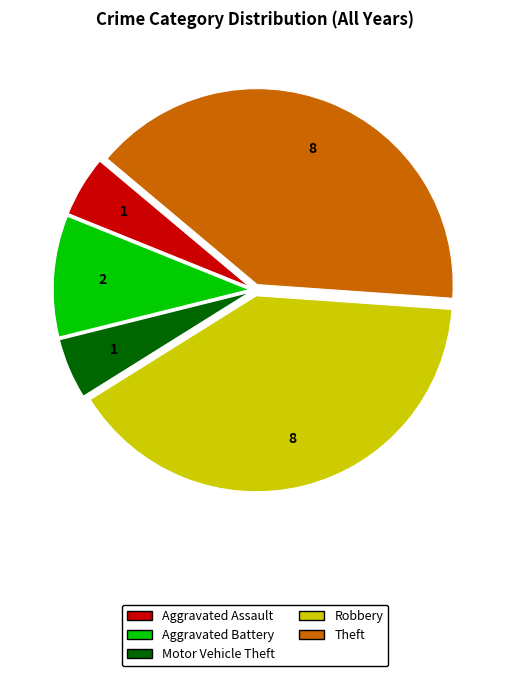

Is Theft the majority of the pie?

No